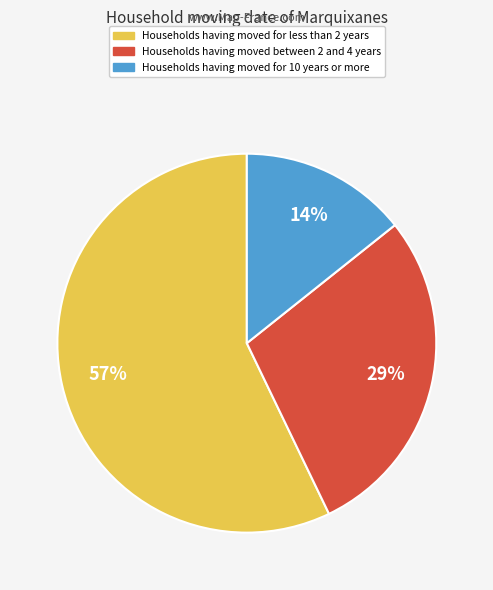

How many slices are in this pie chart?

3